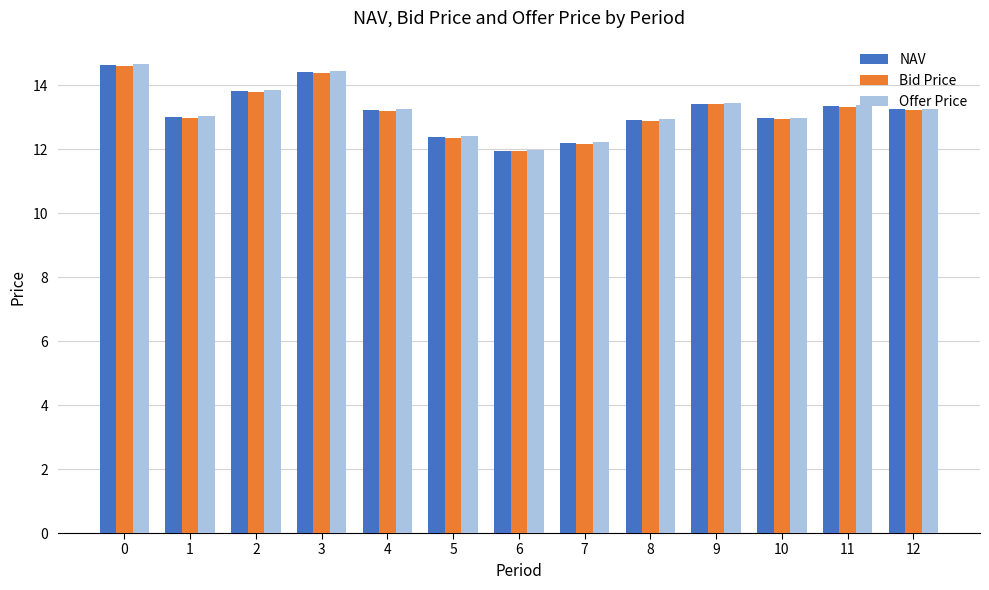

What is the total value across all series at 12?

39.7